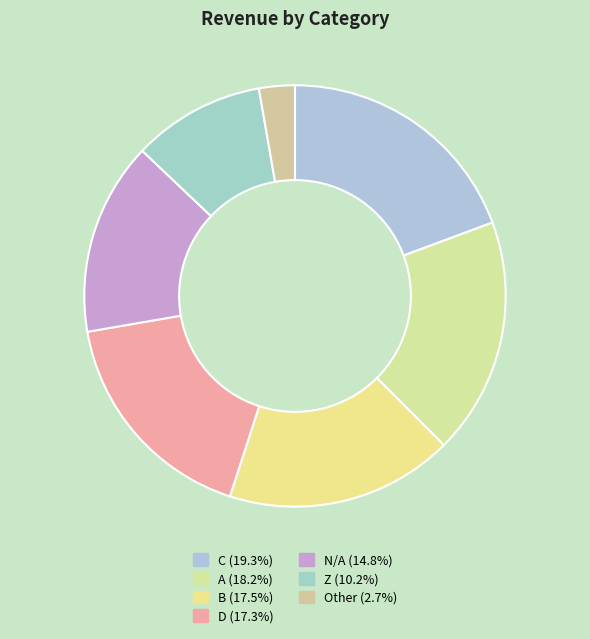

True or false: D accounts for 3% of the total.

False